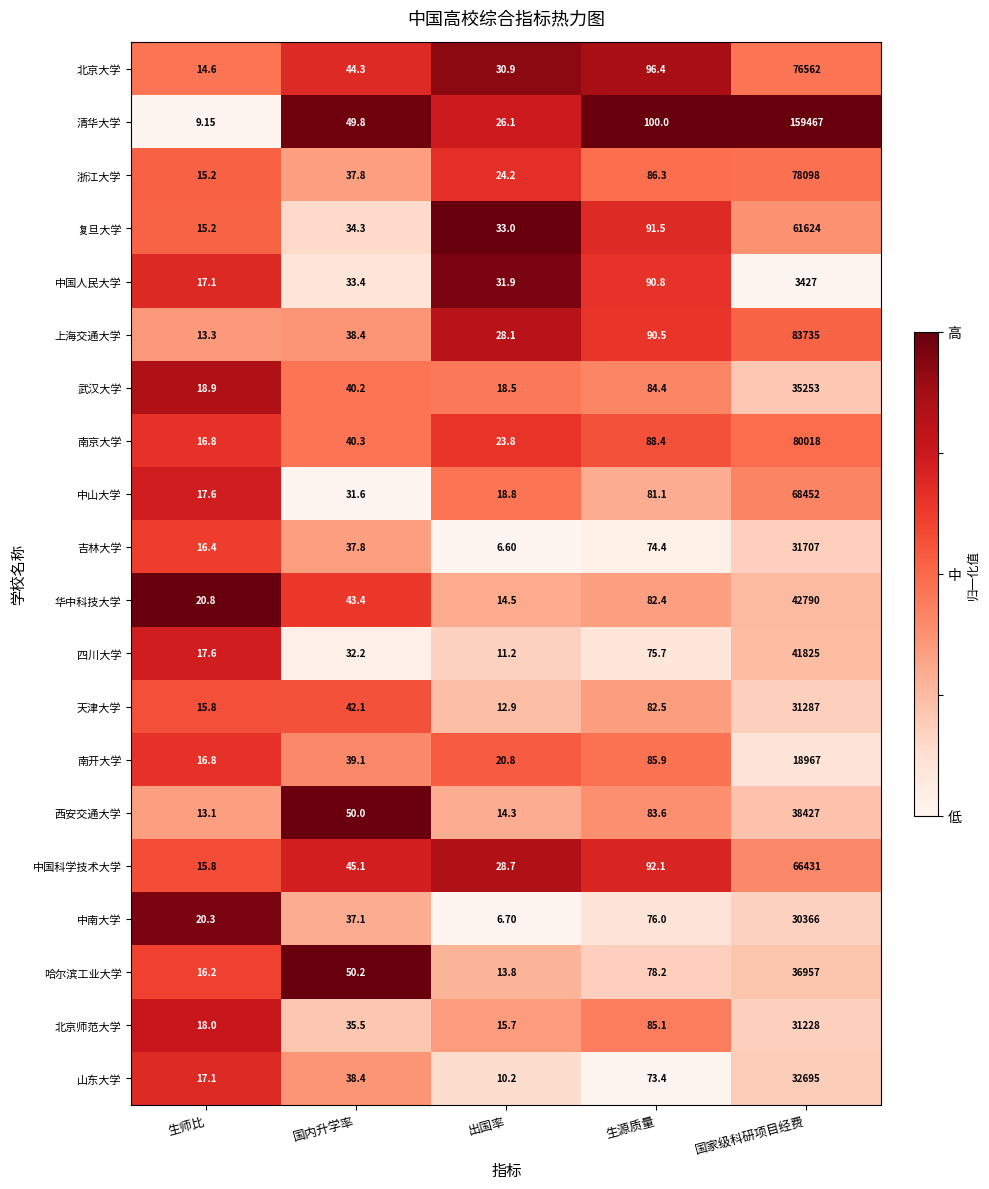

Which series has the widest spread of values?

清华大学